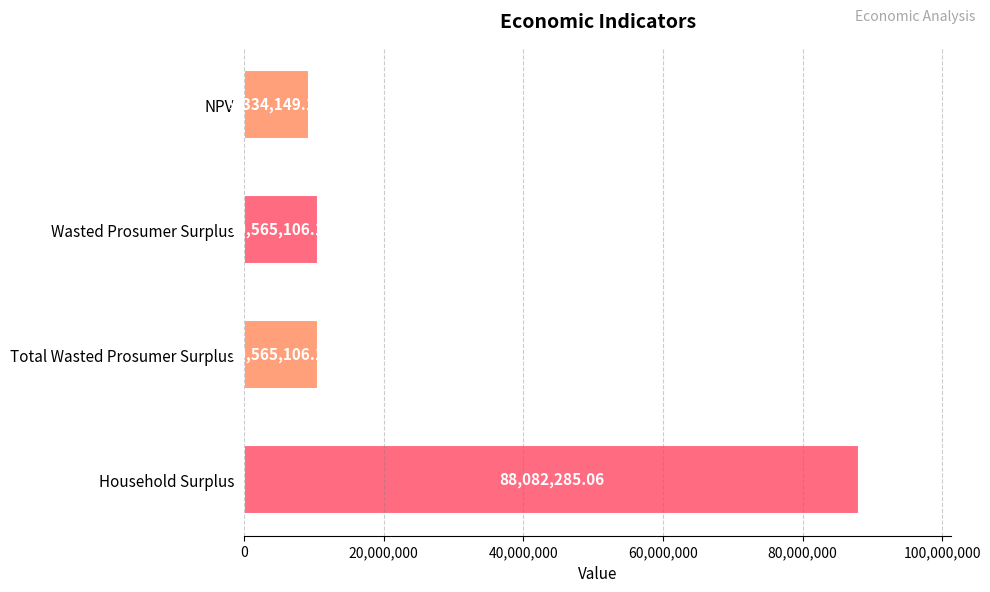

What is the average value?

29636661.6